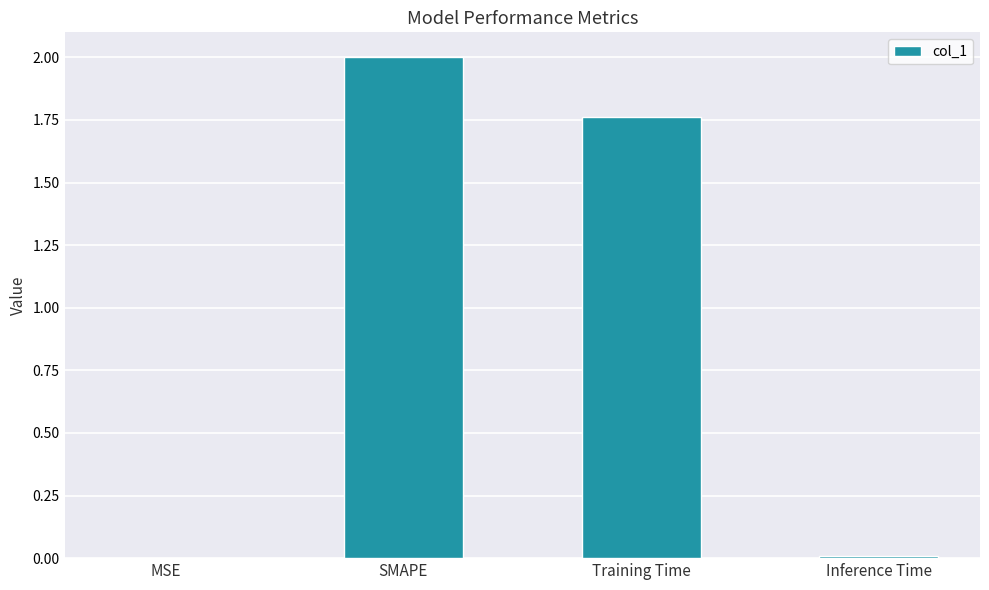

At which label is the value closest to 1?

Training Time